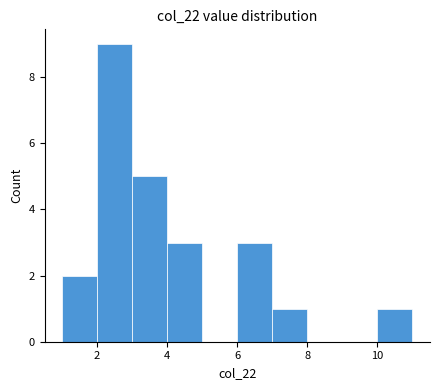

Reading left to right, list every bar in this chart as the range it spans on the x-axis followed by its height. The values are not printed on the chart, so give them approximately, as read against the axis.

1 to 2: 2
2 to 3: 9
3 to 4: 5
4 to 5: 3
5 to 6: 0
6 to 7: 3
7 to 8: 1
8 to 9: 0
9 to 10: 0
10 to 11: 1